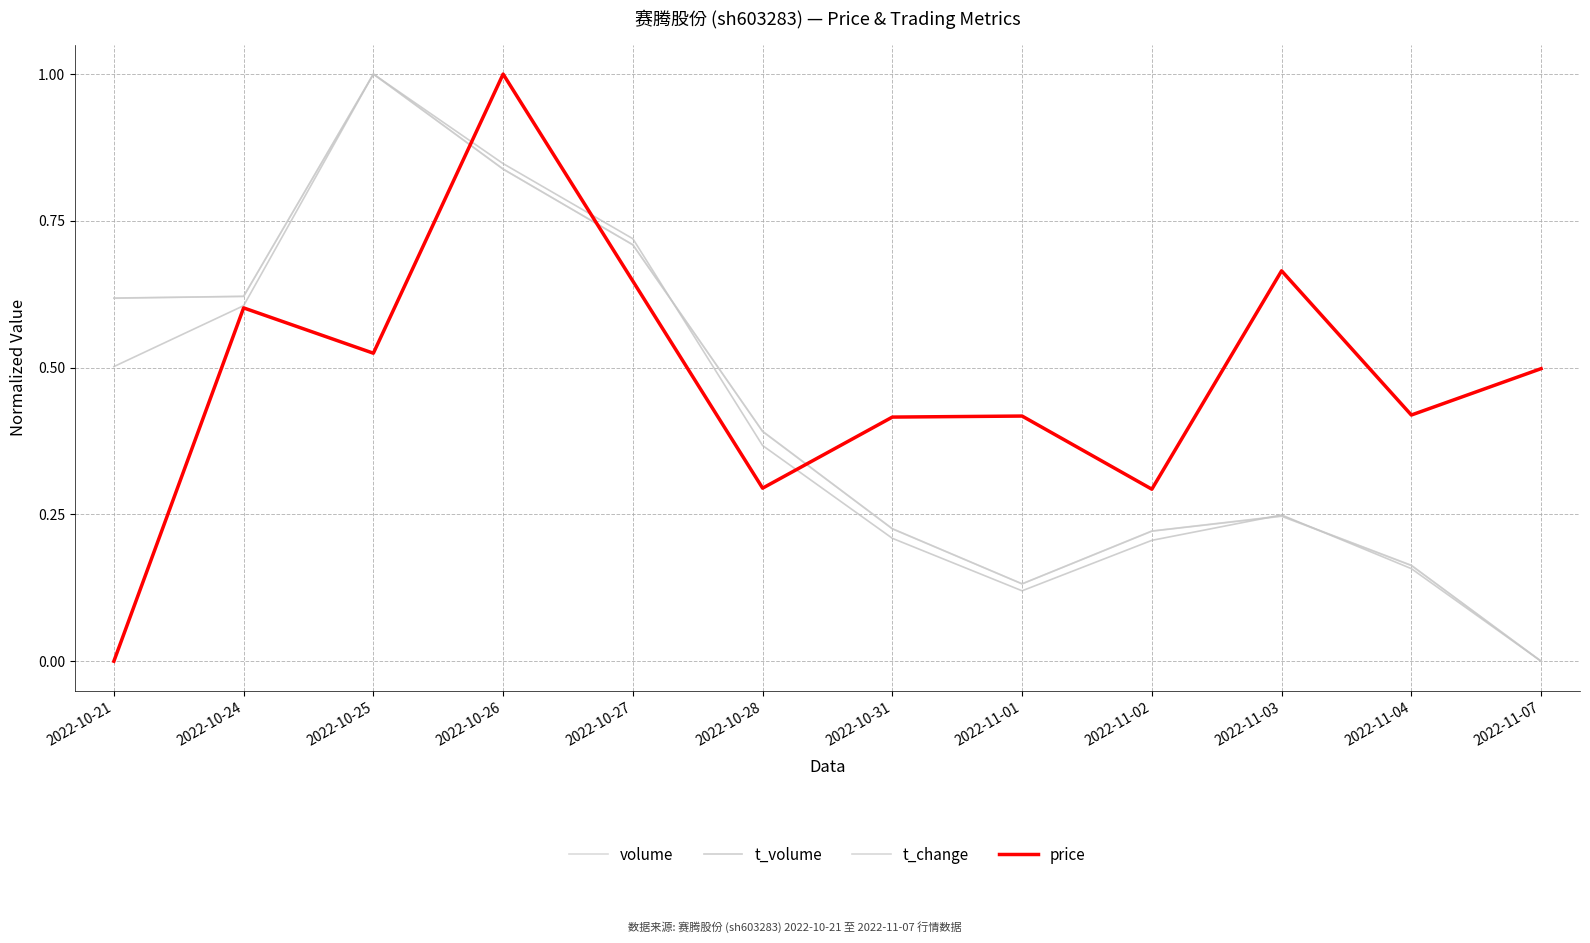

Reading left to right, what are all the values shown in this chart?

volume: 2022-10-21=0.6	2022-10-24=0.6	2022-10-25=1.0	2022-10-26=0.8	2022-10-27=0.7	2022-10-28=0.4	2022-10-31=0.2	2022-11-01=0.1	2022-11-02=0.2	2022-11-03=0.2	2022-11-04=0.2	2022-11-07=0.0
t_volume: 2022-10-21=0.5	2022-10-24=0.6	2022-10-25=1.0	2022-10-26=0.8	2022-10-27=0.7	2022-10-28=0.4	2022-10-31=0.2	2022-11-01=0.1	2022-11-02=0.2	2022-11-03=0.2	2022-11-04=0.2	2022-11-07=0.0
t_change: 2022-10-21=0.6	2022-10-24=0.6	2022-10-25=1.0	2022-10-26=0.8	2022-10-27=0.7	2022-10-28=0.4	2022-10-31=0.2	2022-11-01=0.1	2022-11-02=0.2	2022-11-03=0.2	2022-11-04=0.2	2022-11-07=0.0
price: 2022-10-21=0.0	2022-10-24=0.6	2022-10-25=0.5	2022-10-26=1.0	2022-10-27=0.6	2022-10-28=0.3	2022-10-31=0.4	2022-11-01=0.4	2022-11-02=0.3	2022-11-03=0.7	2022-11-04=0.4	2022-11-07=0.5